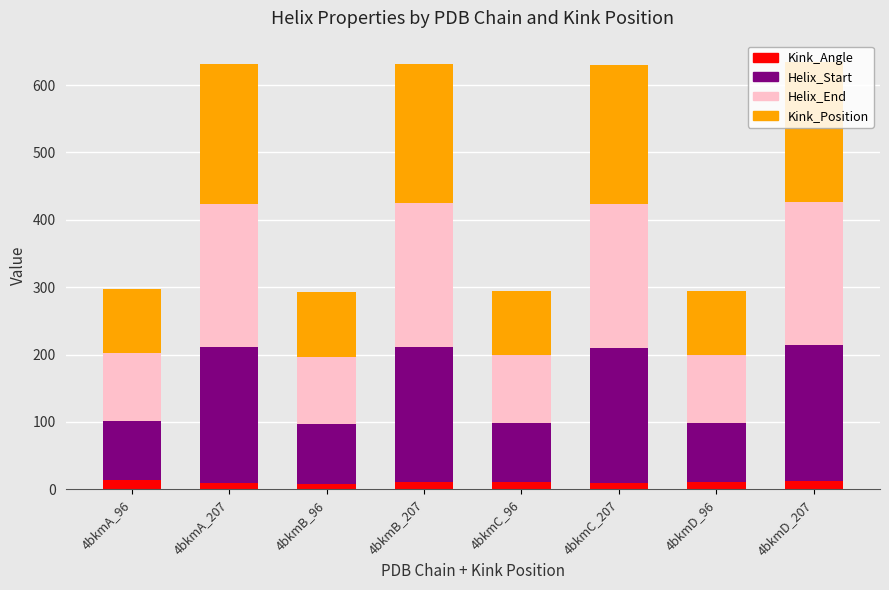

True or false: Kink_Angle has a value of 8.3 at 4bkmB_96.

True